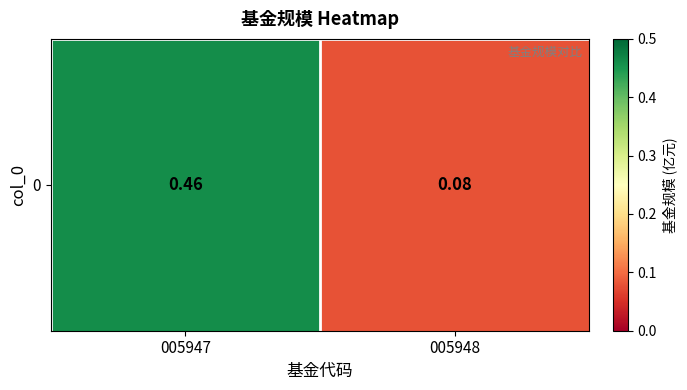

The value at 005948 is 0.1. True or false?

True